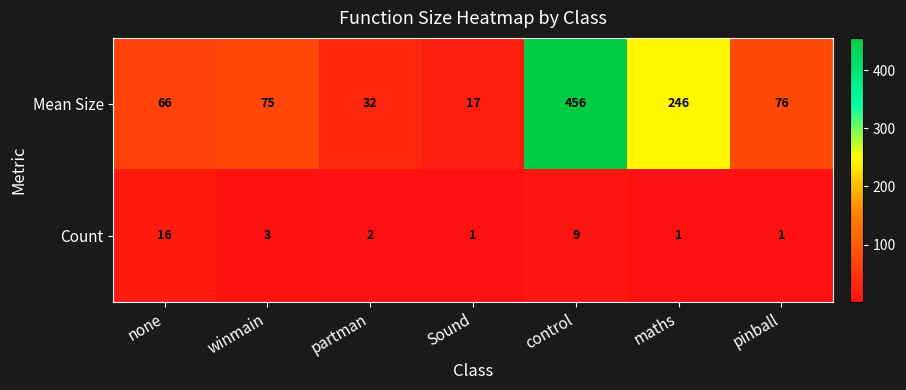

What is the maximum value shown in the chart?

456